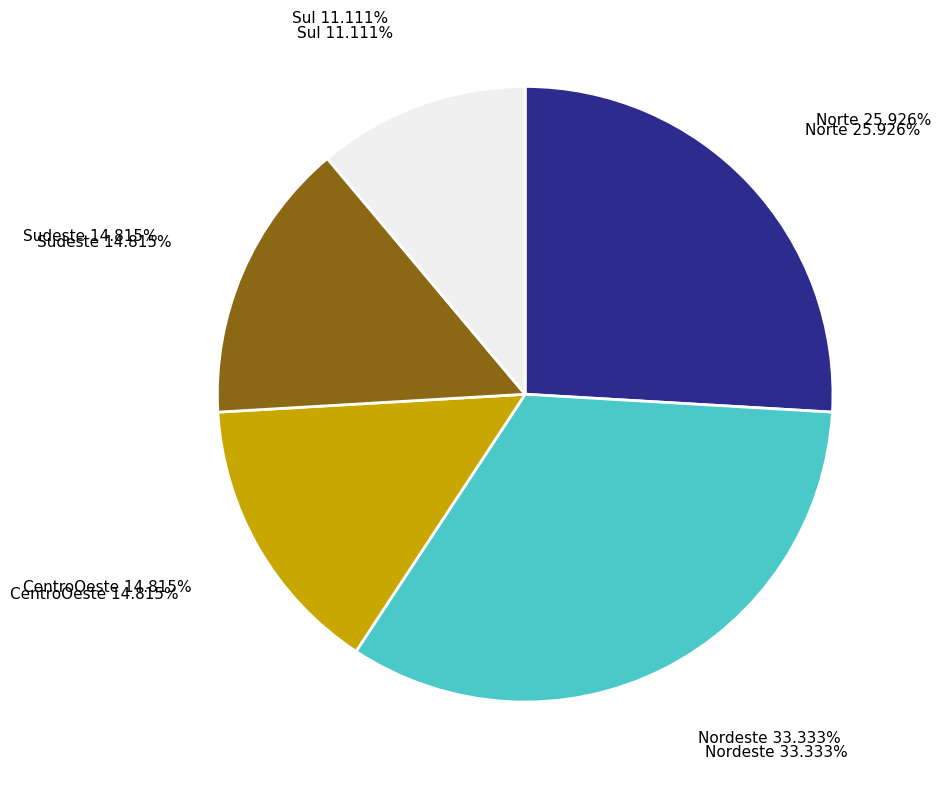

Approximately how many times larger is the value at Sul compared to Sudeste?

0.8